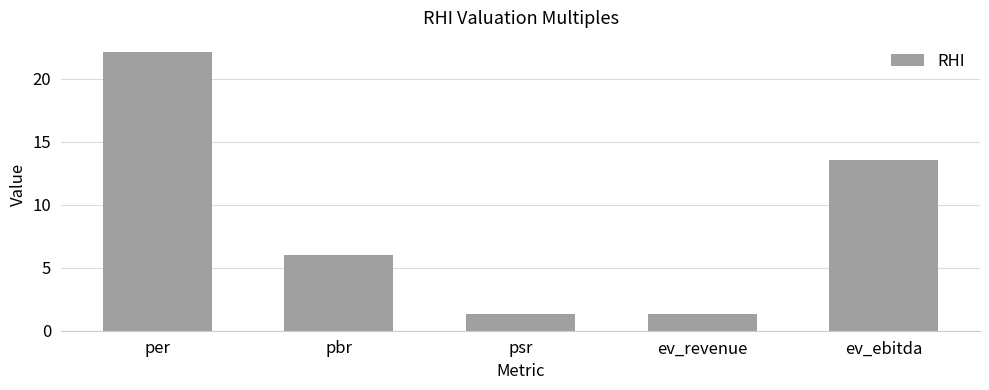

What is the smallest value displayed?

1.3